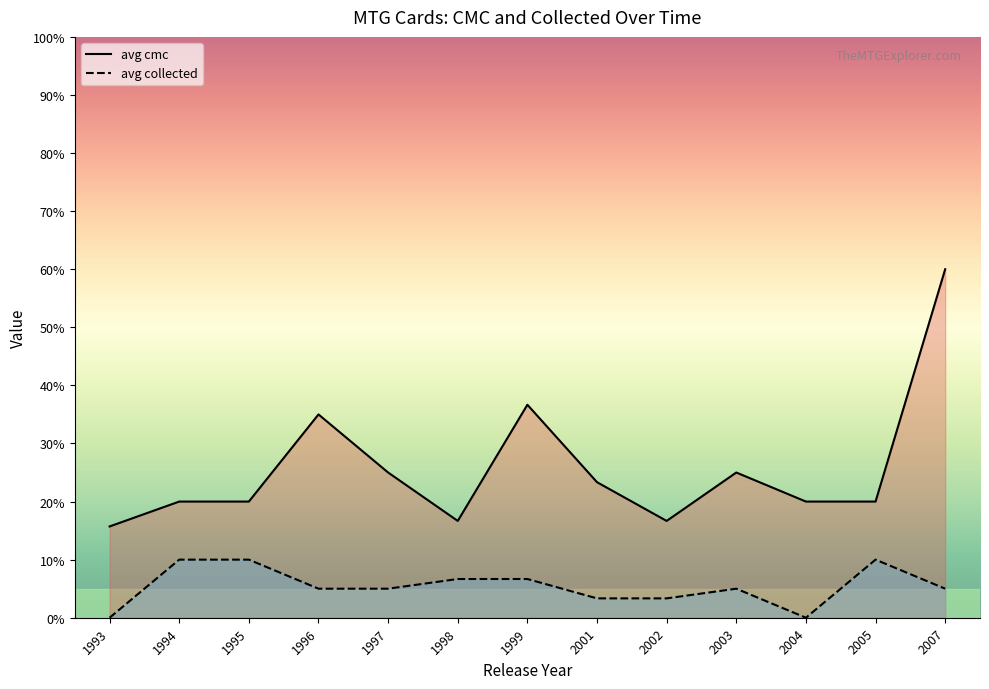

Between 1999 and 2007, which series saw the biggest shift?

cmc